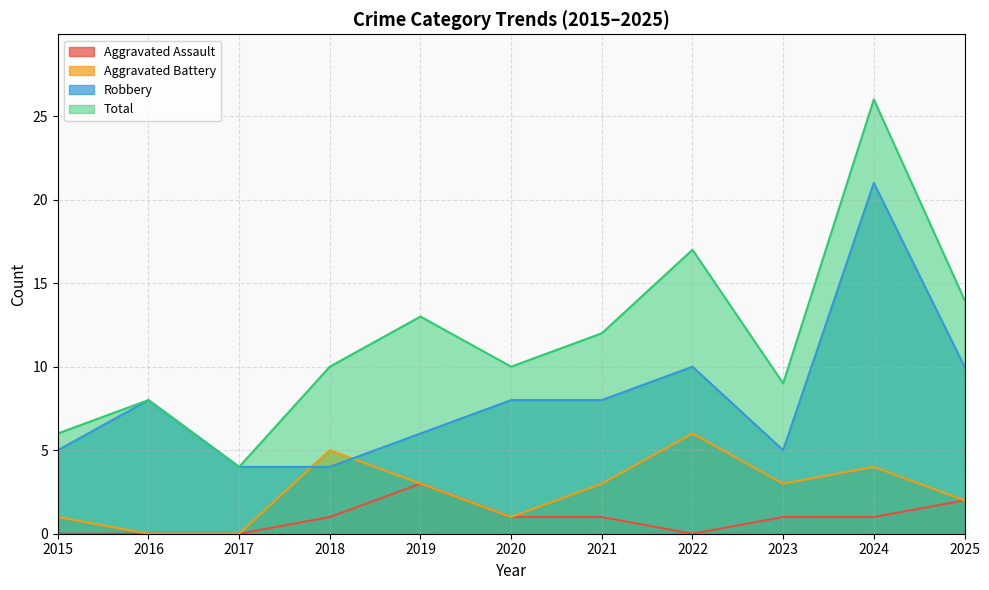

What is the total value across all series at 2023?

18